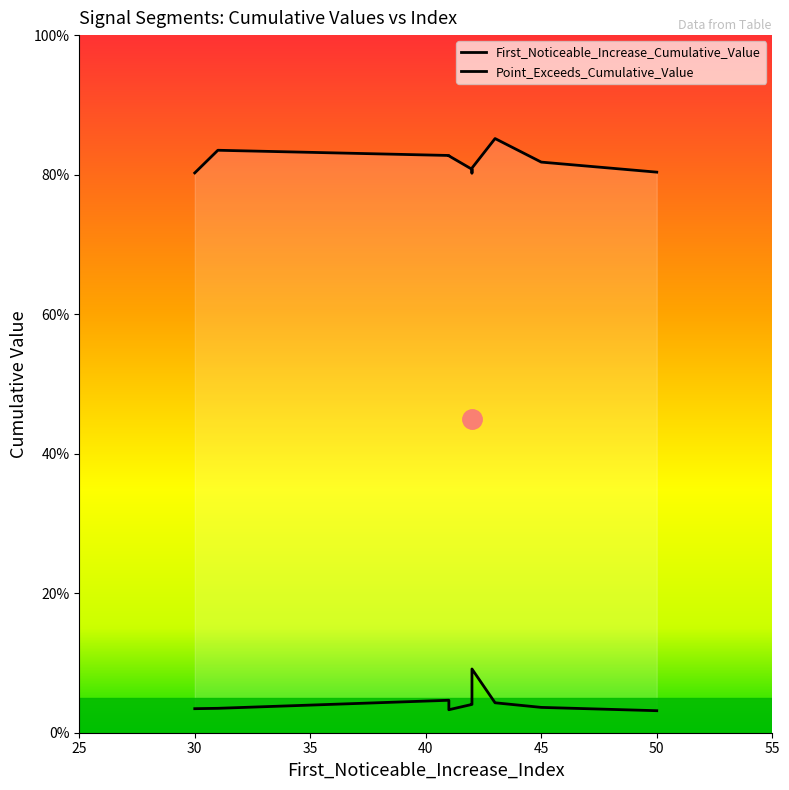

Which has a higher value, 42 or 31?

42